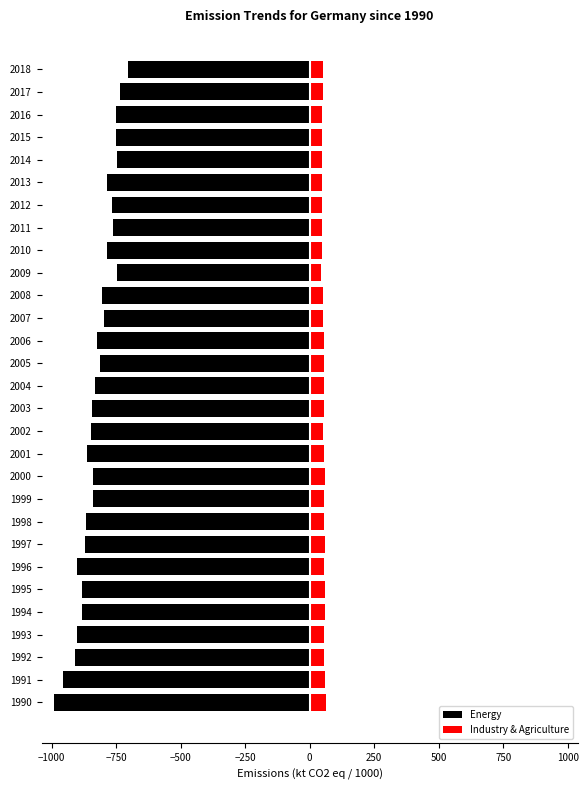

Which series has the largest range (max minus min)?

Energy